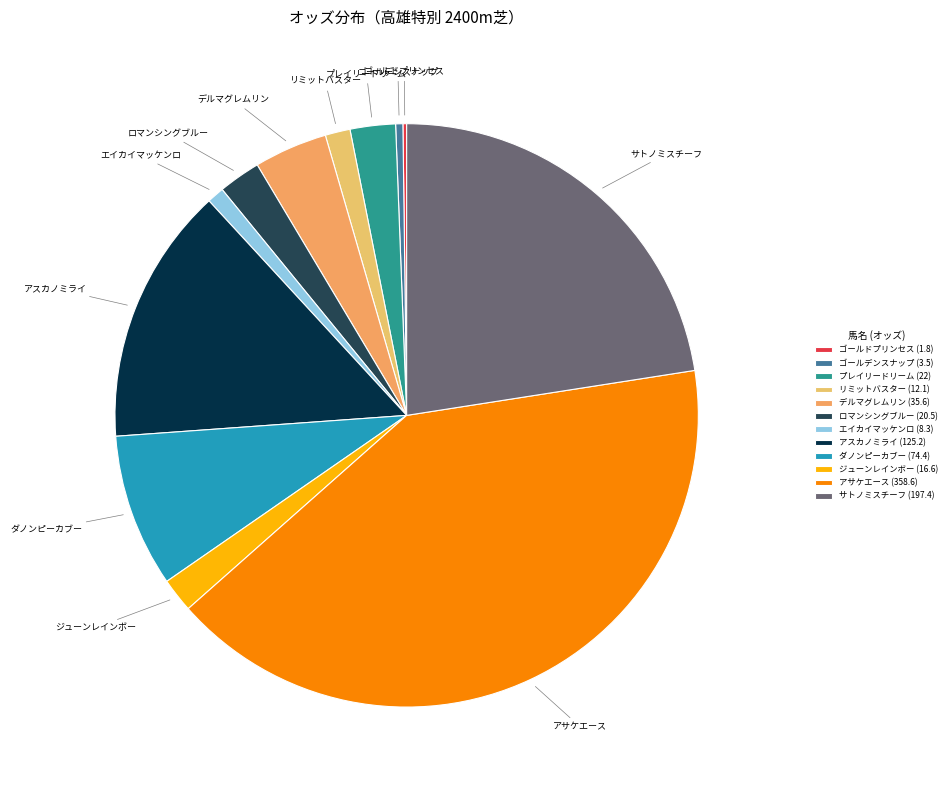

True or false: ロマンシングブルー accounts for 2% of the total.

True